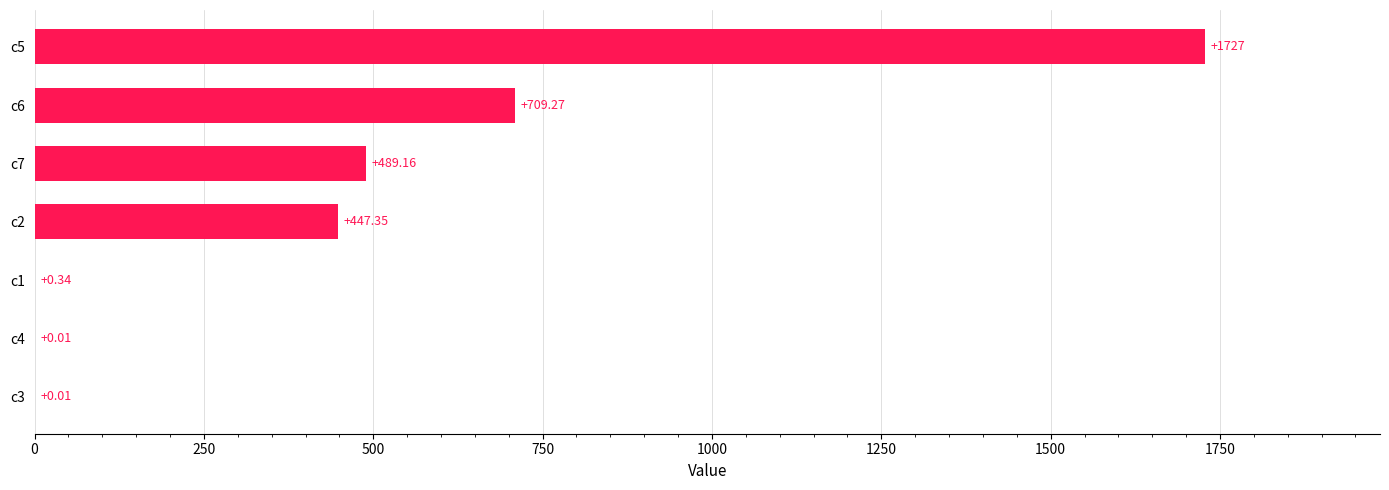

What is the change in value from c1 to c6?

+708.9